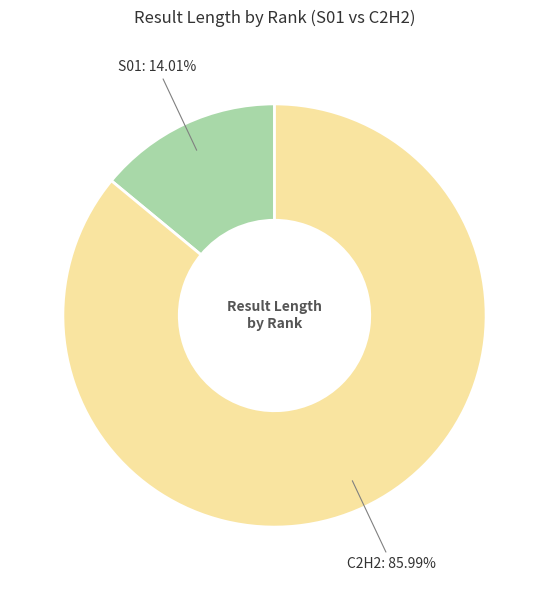

Is there any slice that represents more than half of the pie?

Yes